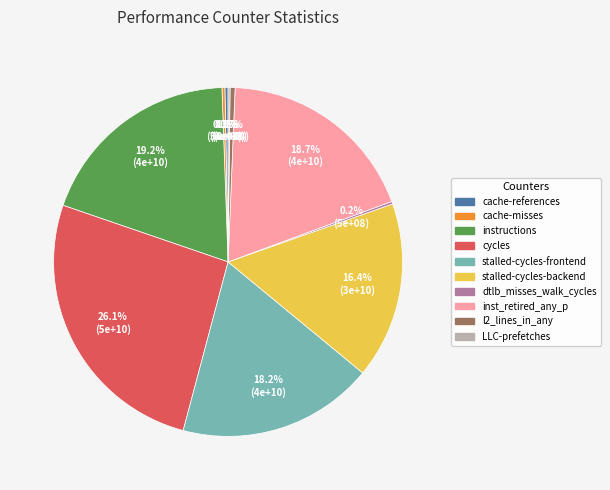

Is stalled-cycles-backend the majority of the pie?

No